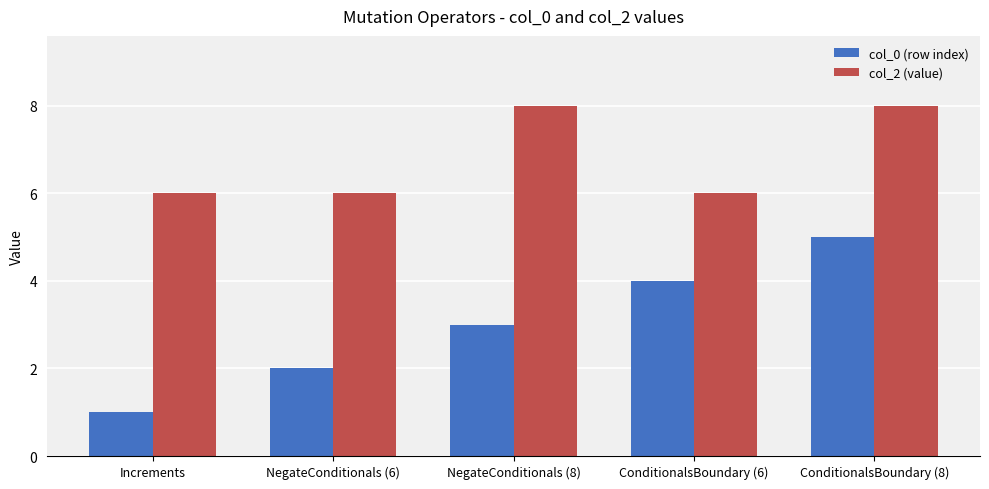

What is the label of the 4th bar from the left?

ConditionalsBoundary (6)